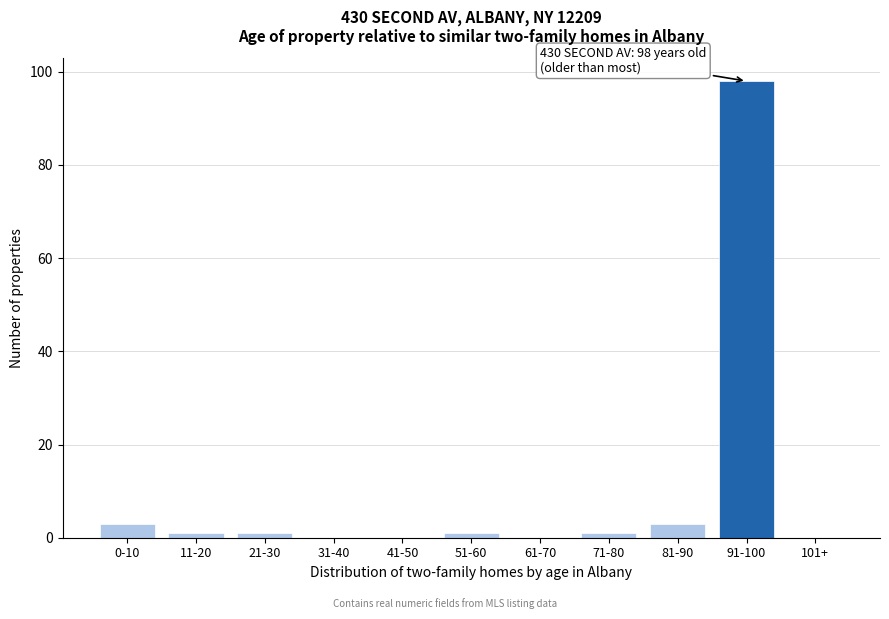

Reading left to right, transcribe all the data shown in this chart.

0-10=3	11-20=1	21-30=1	31-40=0	41-50=0	51-60=1	61-70=0	71-80=1	81-90=3	91-100=98	101+=0